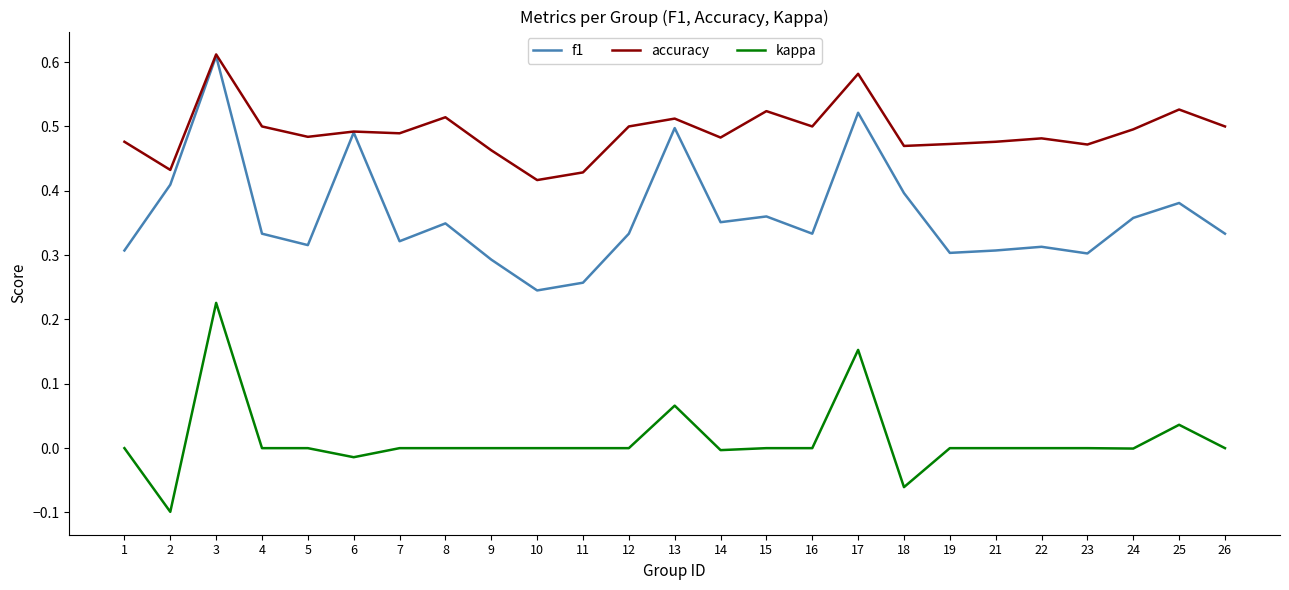

True or false: accuracy and kappa intersect in this chart.

False